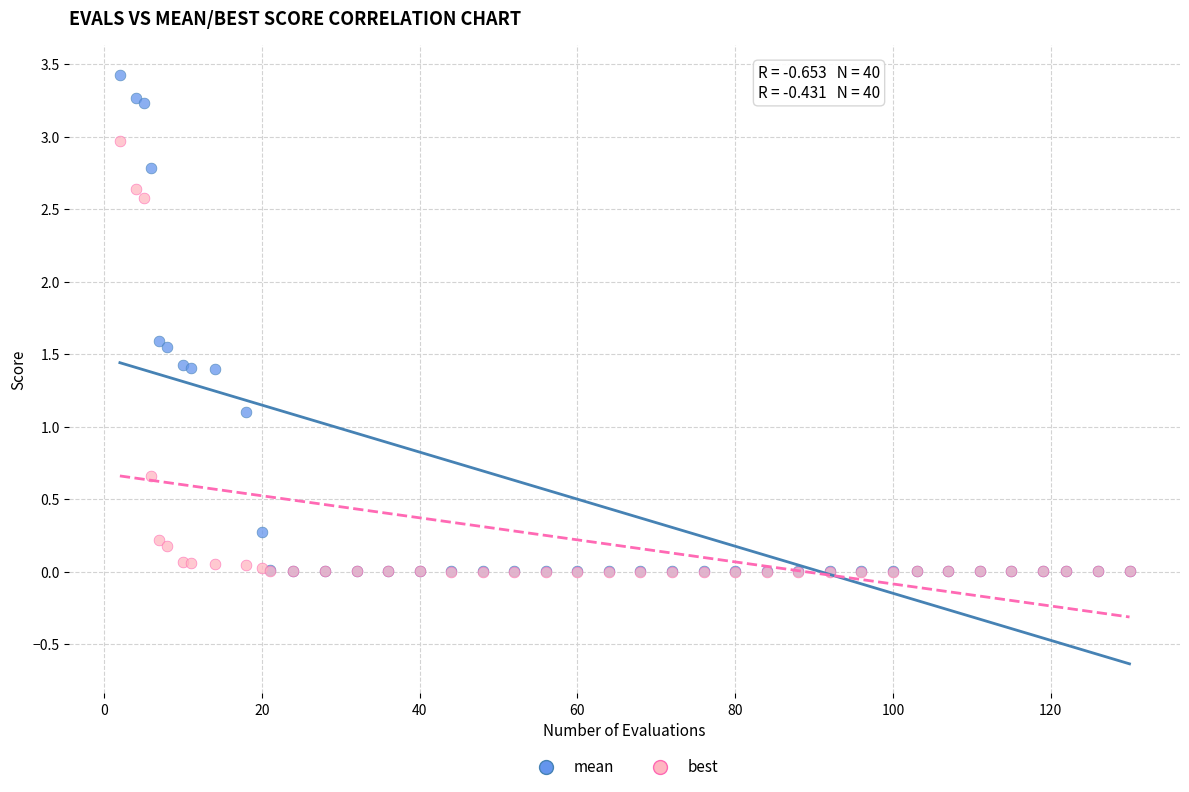

In the best series, what Y value is closest to 1?

0.7